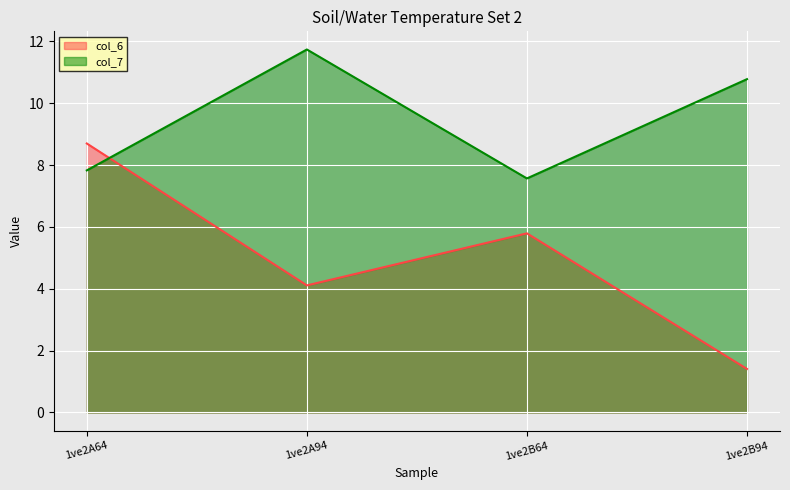

Count the number of categories in the chart.

4